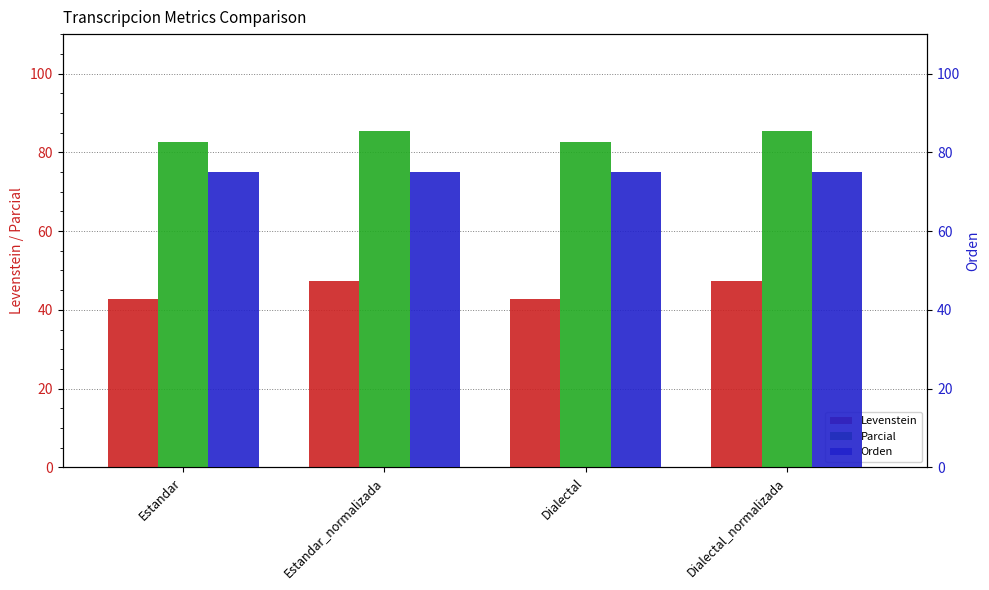

How many groups of bars are there?

4